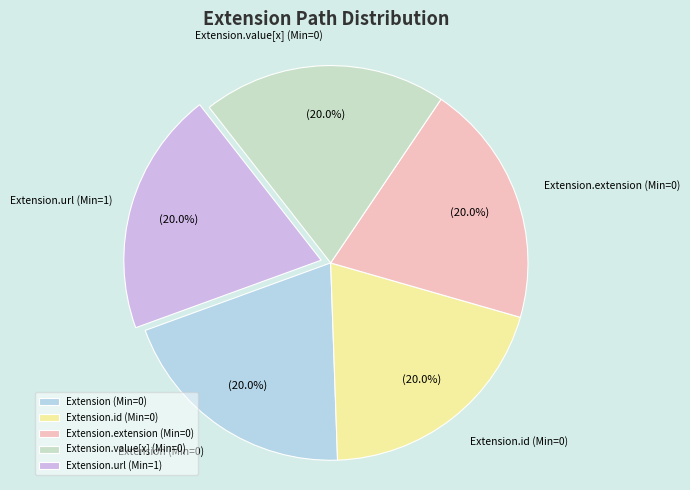

Combined, do Extension.value[x] (Min=0) and Extension (Min=0) account for over 50%?

No